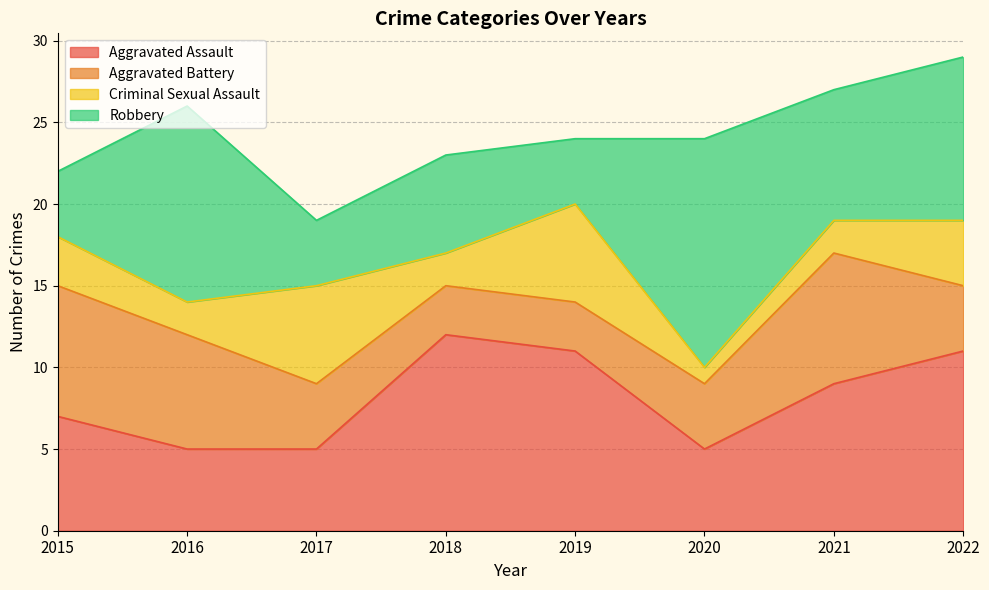

In Criminal Sexual Assault, how many points are lower than both neighbors (excluding endpoints)?

3